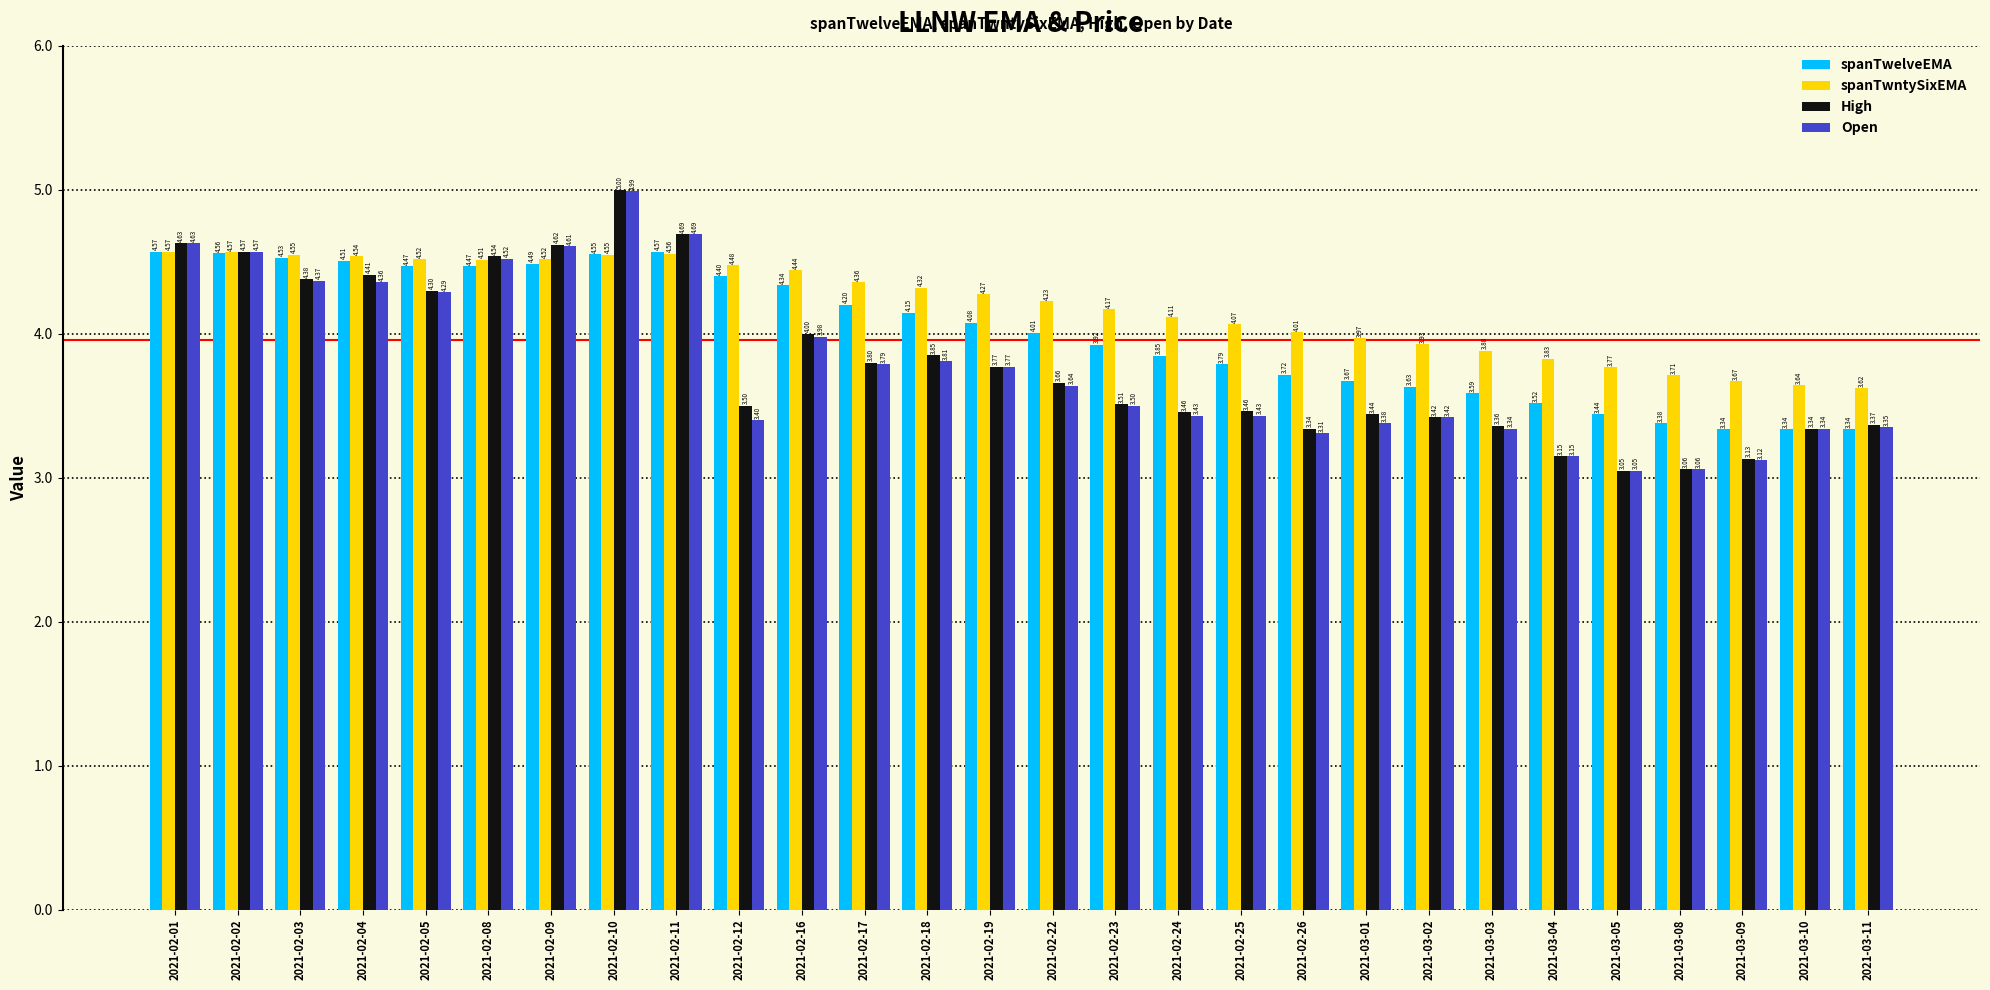

What is the difference between the maximum and minimum values in the spanTwelveEMA series?

1.2